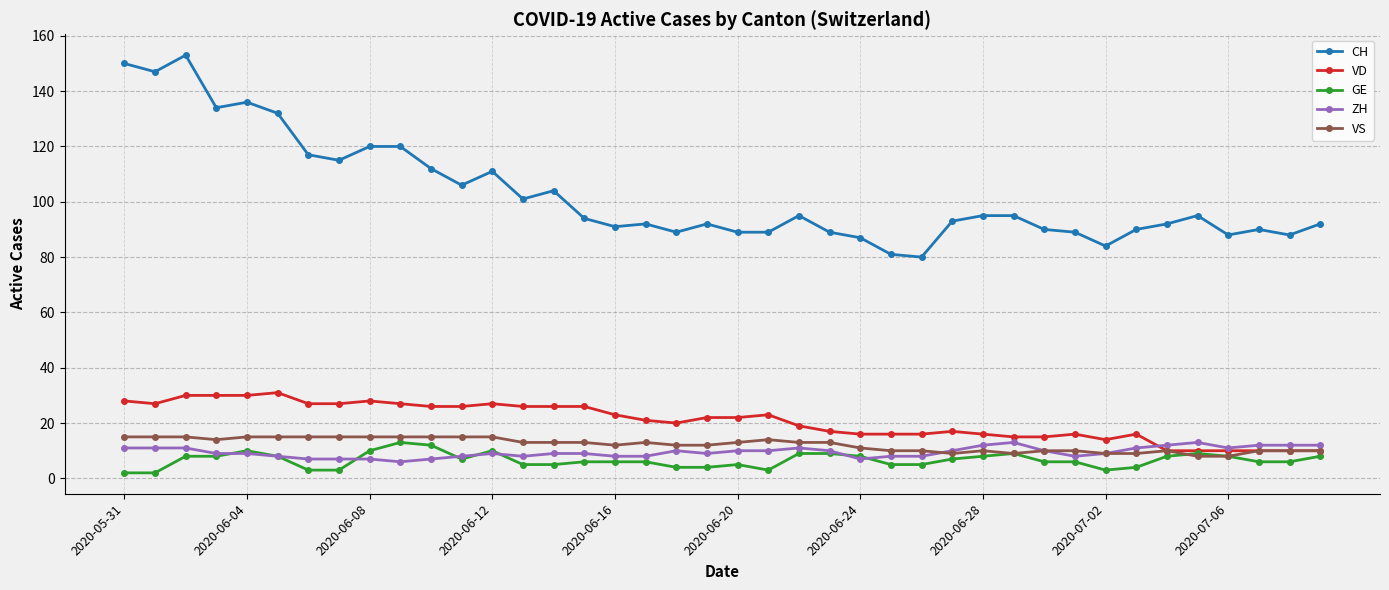

What is the value of the ZH point at the 36th from the left?

13